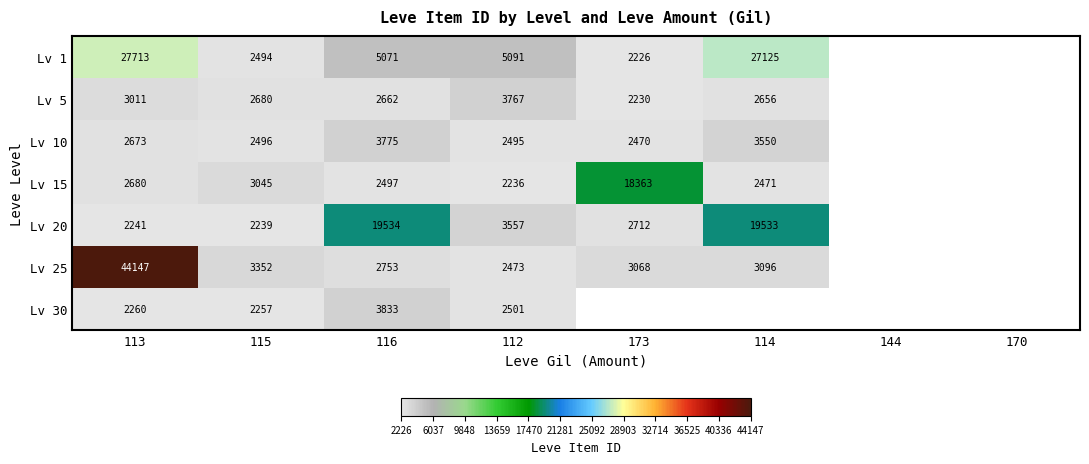

What is the difference between the Lv 5 values at 112 and 116?

1105